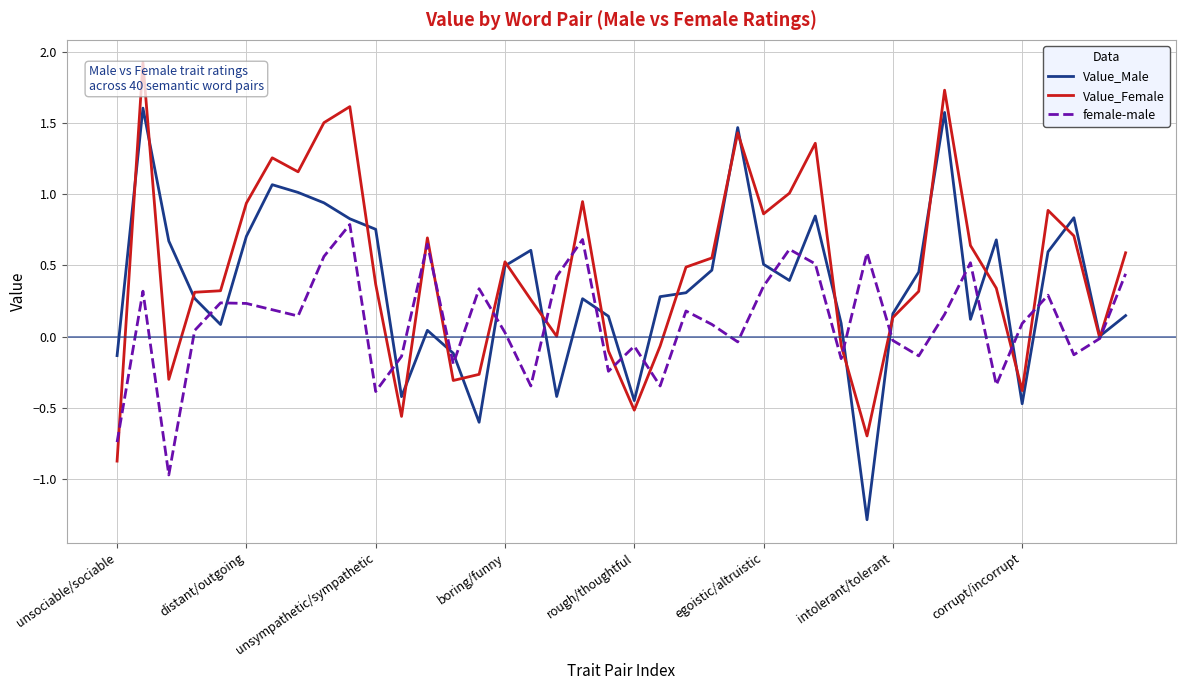

What is the minimum value for Value_Male?

-1.3